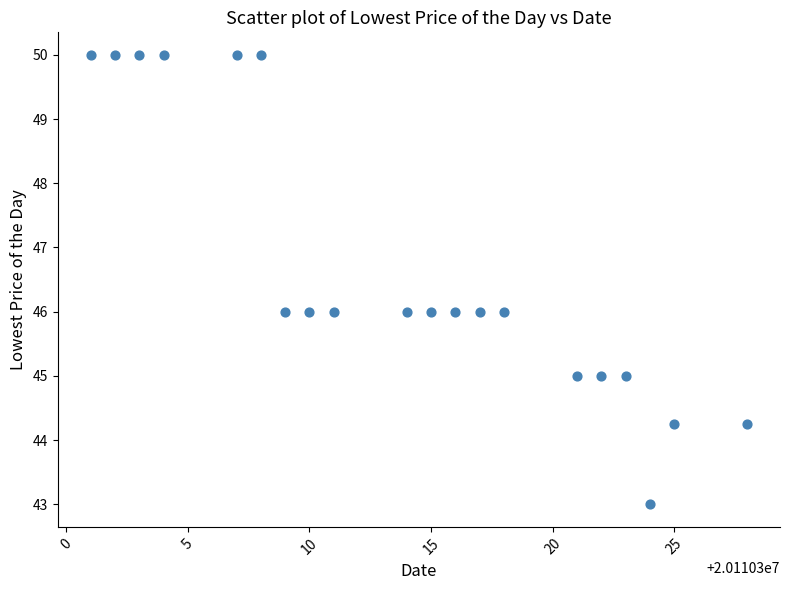

What is the range of Y values (max minus min)?

7.0